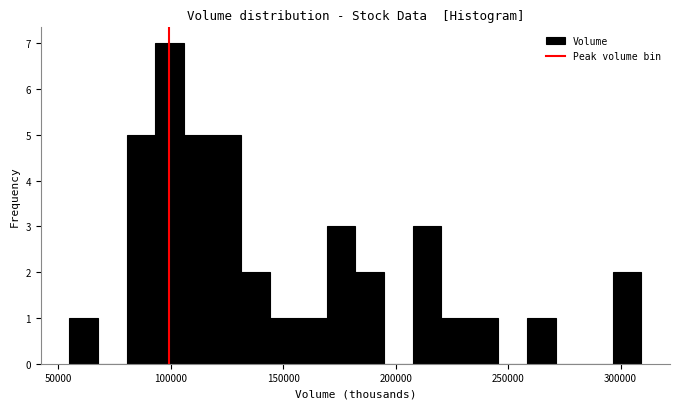

Read against the x-axis, roughly where is the centre of the tallest bar?

100000